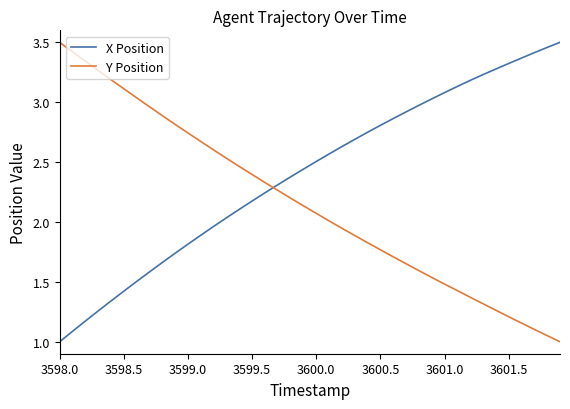

What is the smallest value displayed?

1.0